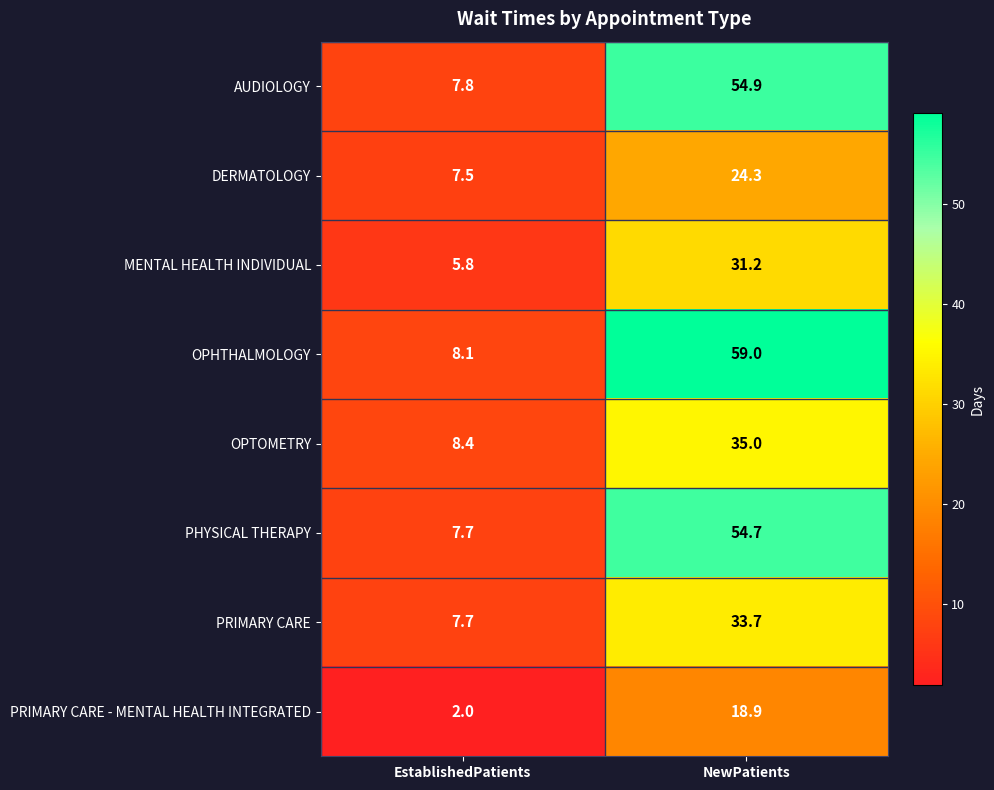

What is the difference between the DERMATOLOGY values at EstablishedPatients and NewPatients?

16.8